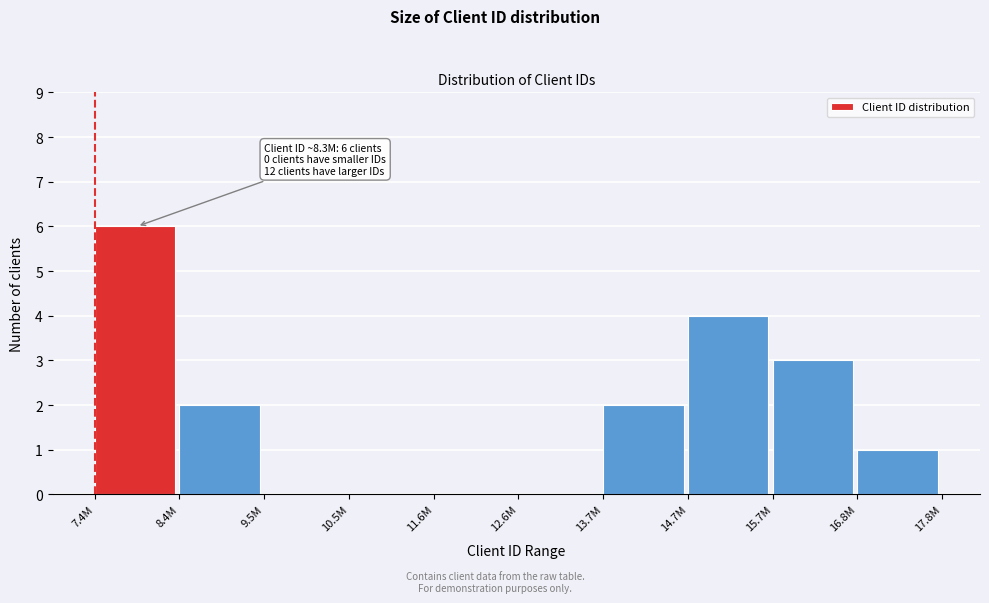

Reading left to right, extract all data points from this chart.

7.4M=6	8.4M=2	9.5M=0	10.5M=0	11.6M=0	12.6M=0	13.7M=2	14.7M=4	15.7M=3	16.8M=1